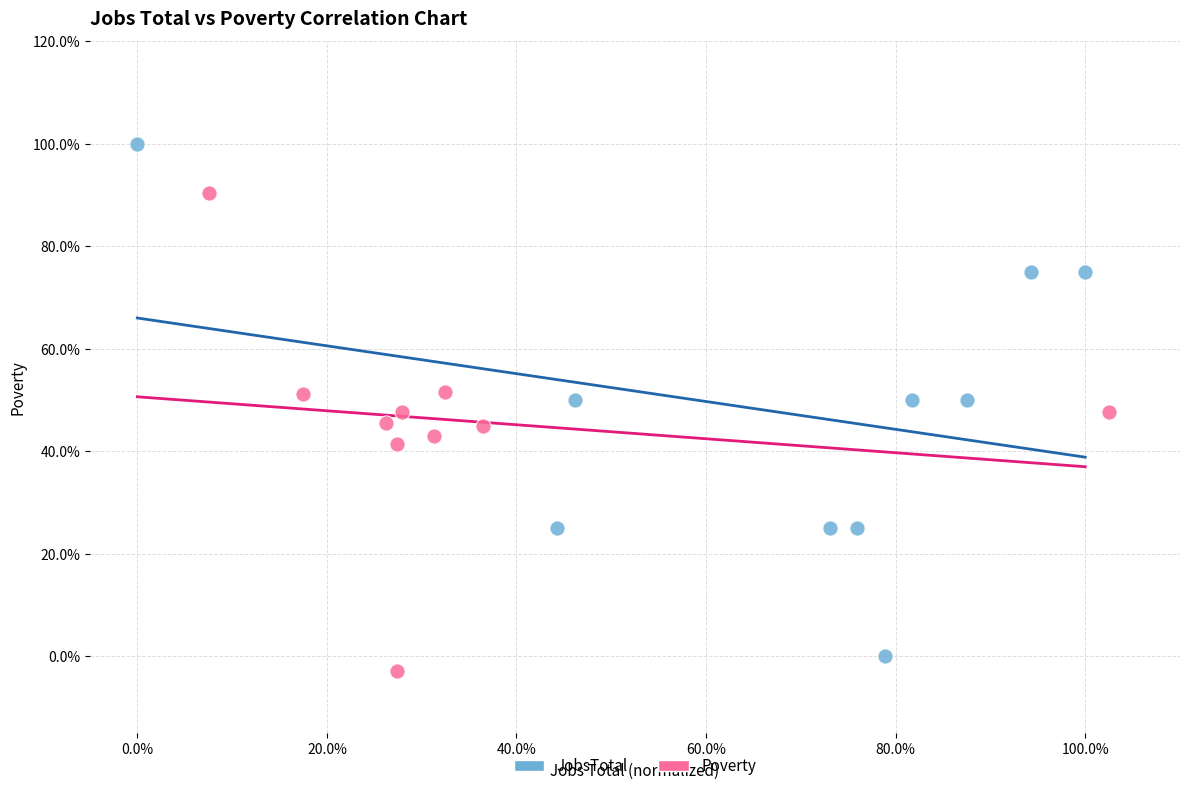

What are all the series names shown in the legend?

JobsTotal, Poverty